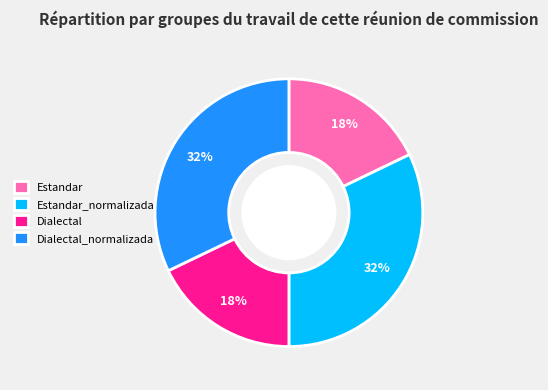

Which has a higher value, Estandar or Estandar_normalizada?

Estandar_normalizada